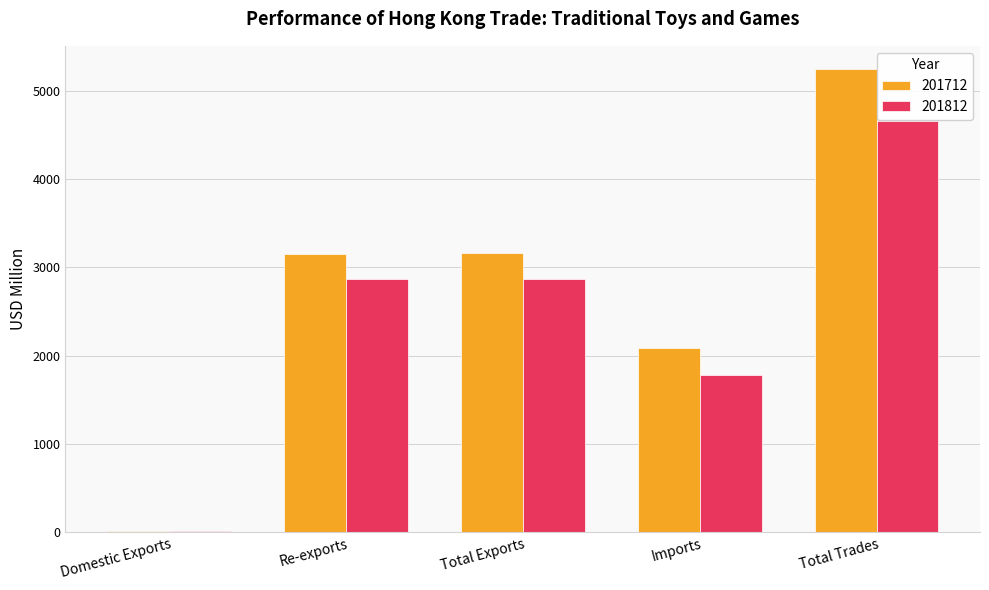

What is the sum of the 201812 values at Re-exports and Total Exports?

5736.4